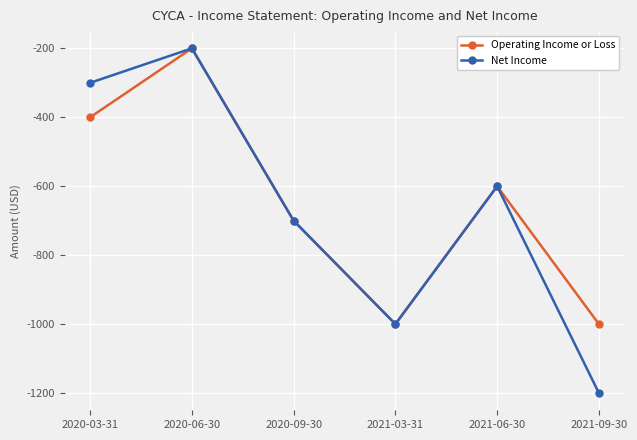

The value of Operating Income or Loss at 2021-09-30 is -1000. True or false?

True